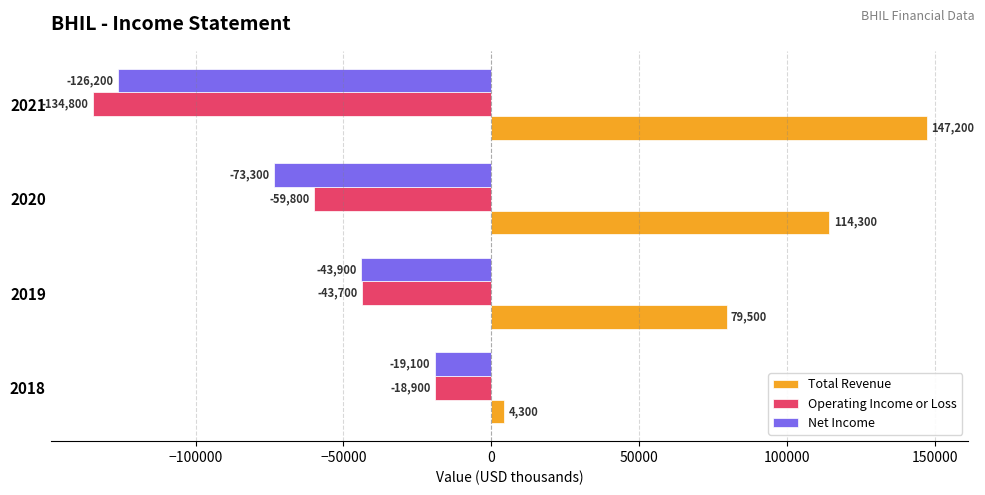

Is it true that Operating Income or Loss equals -59800 at 2020?

True